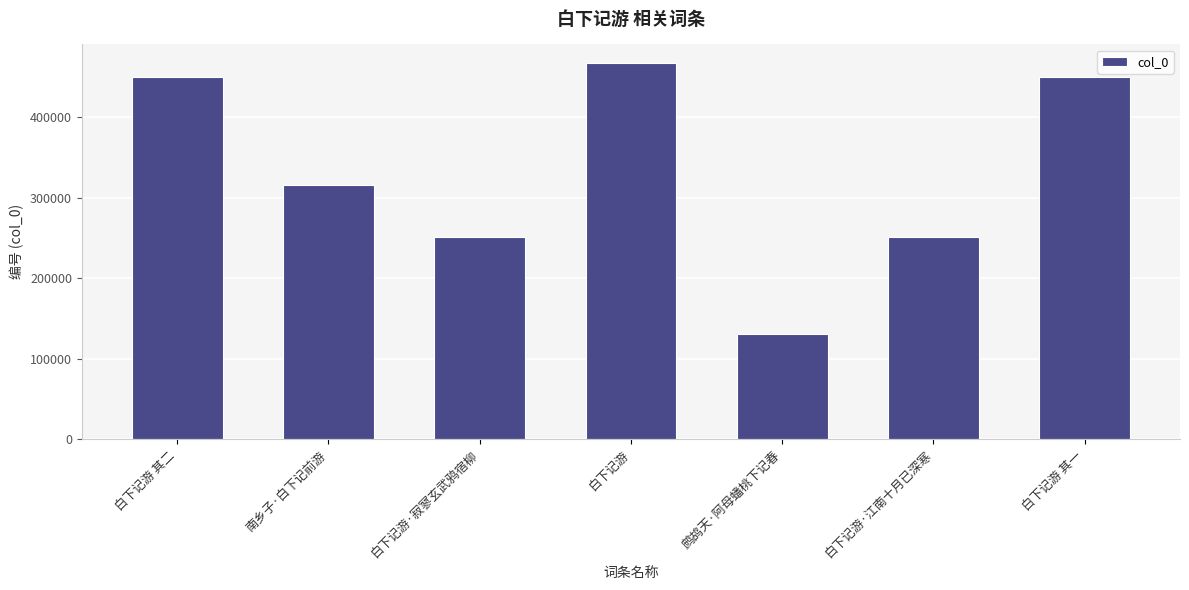

How many values are below 315175?

3